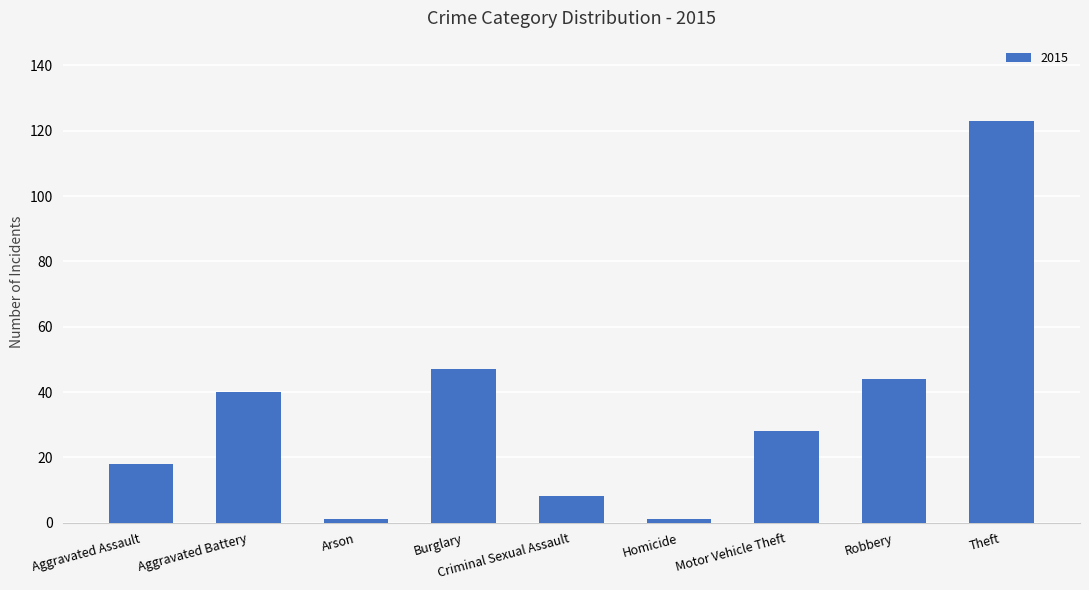

What is the difference between the second highest and minimum values?

46